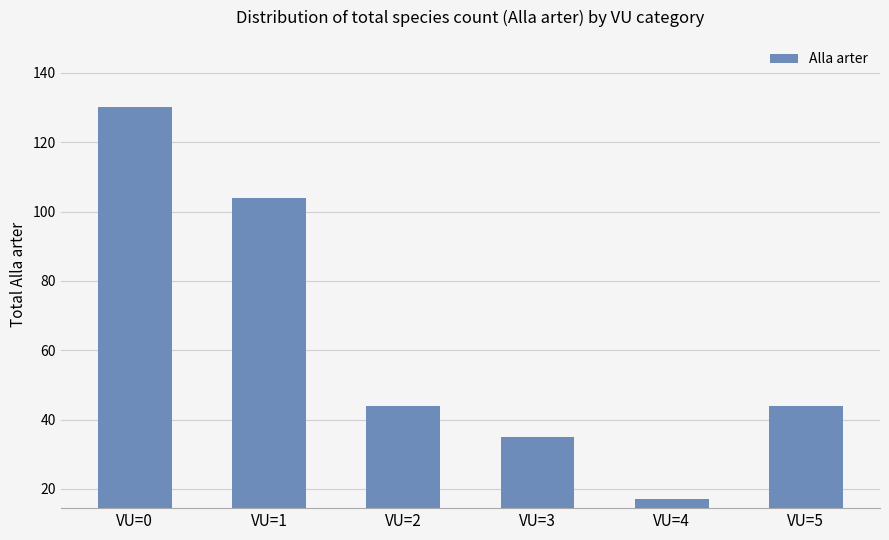

Read the value at VU=5.

44